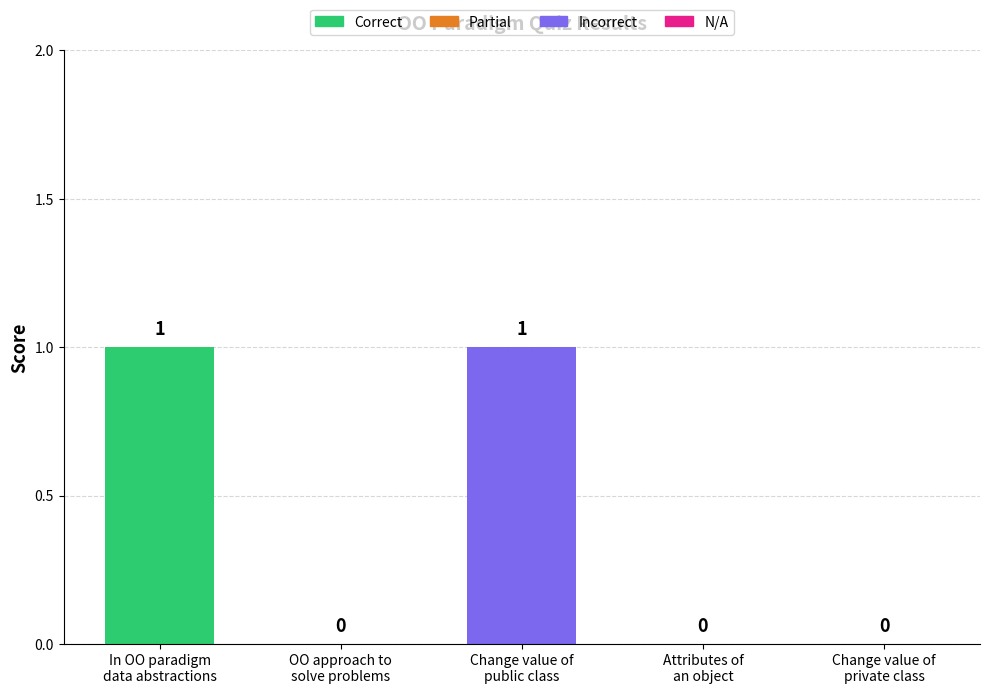

Count the values in the range 0 to 1.

5